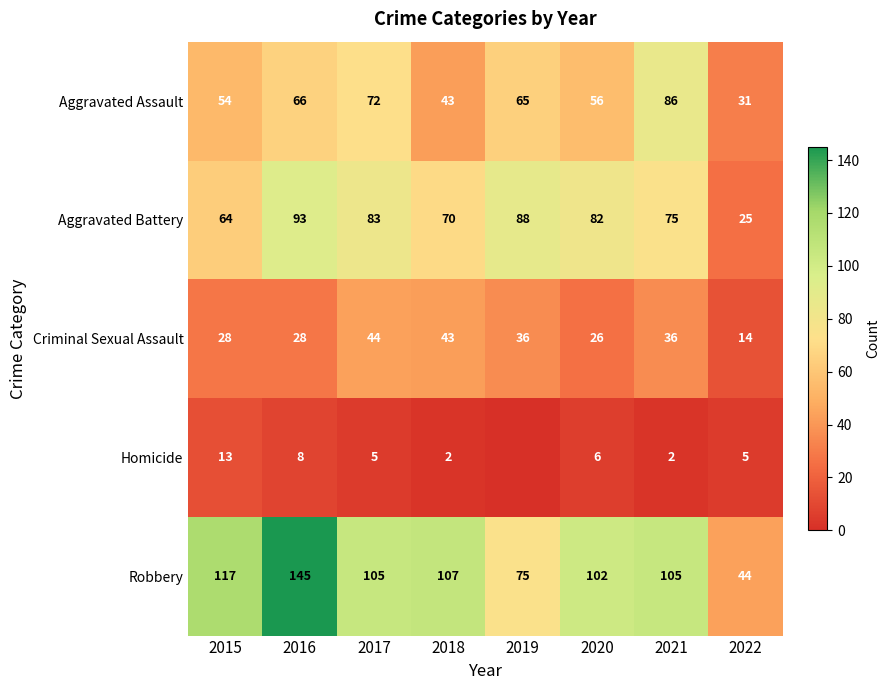

List the labels in order of Homicide value, largest first.

2015, 2016, 2020, 2017, 2022, 2018, 2021, 2019